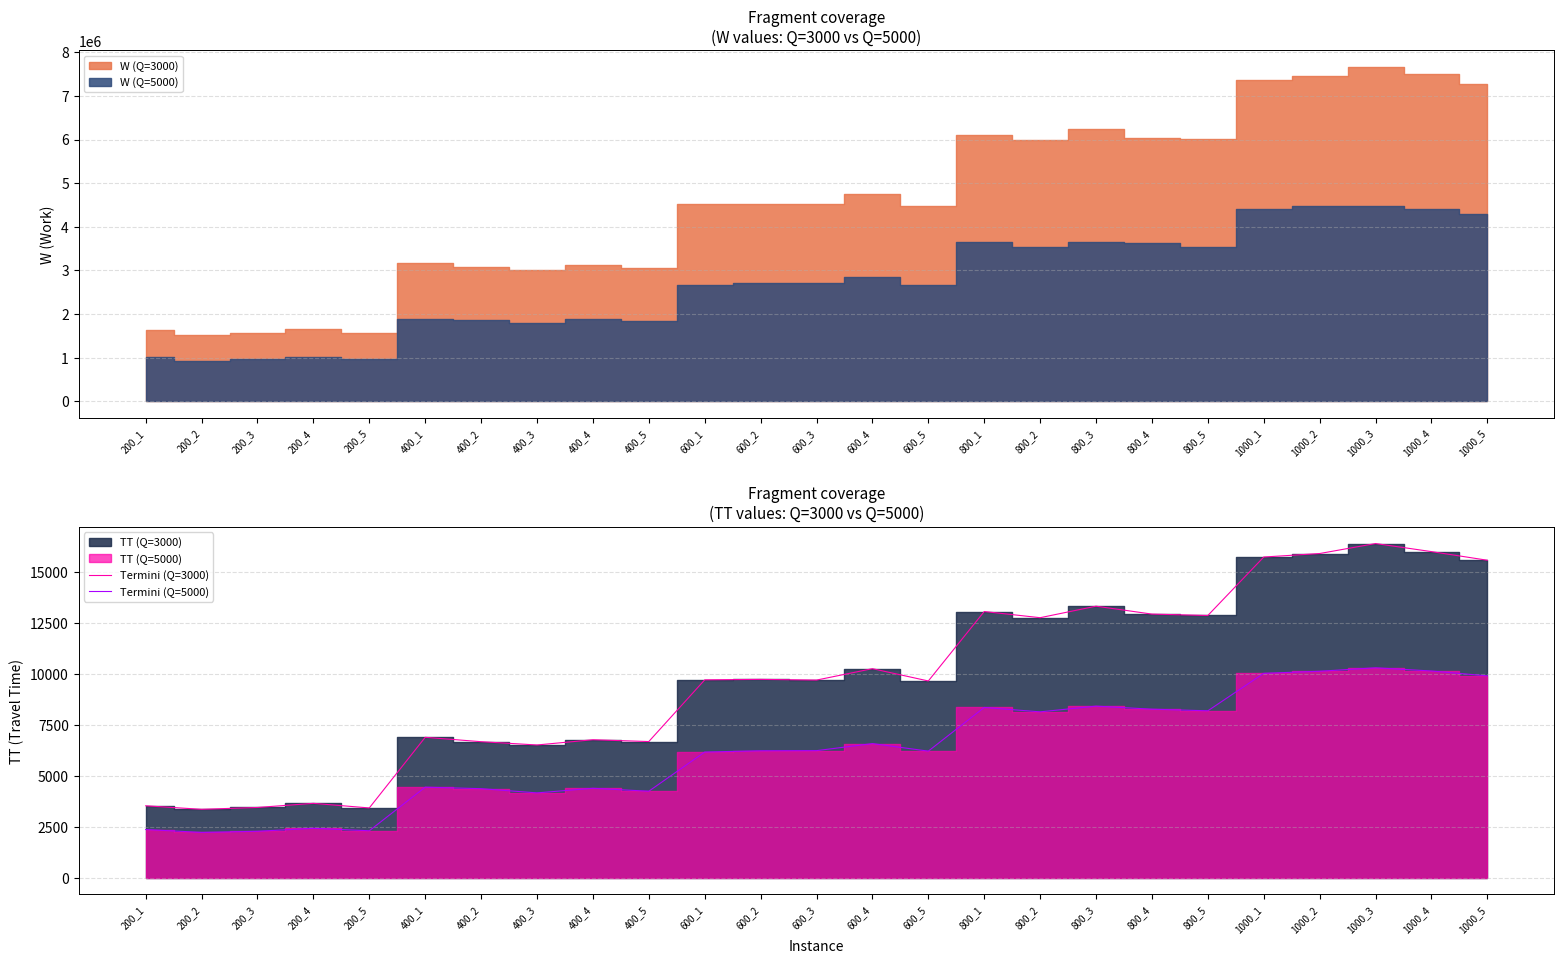

Which series has the widest spread of values?

Termini (Q=3000)